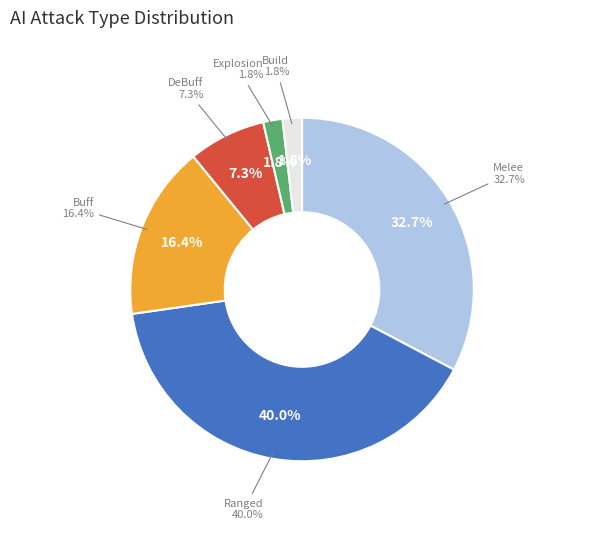

What is the smallest slice in the pie chart?

Explosion